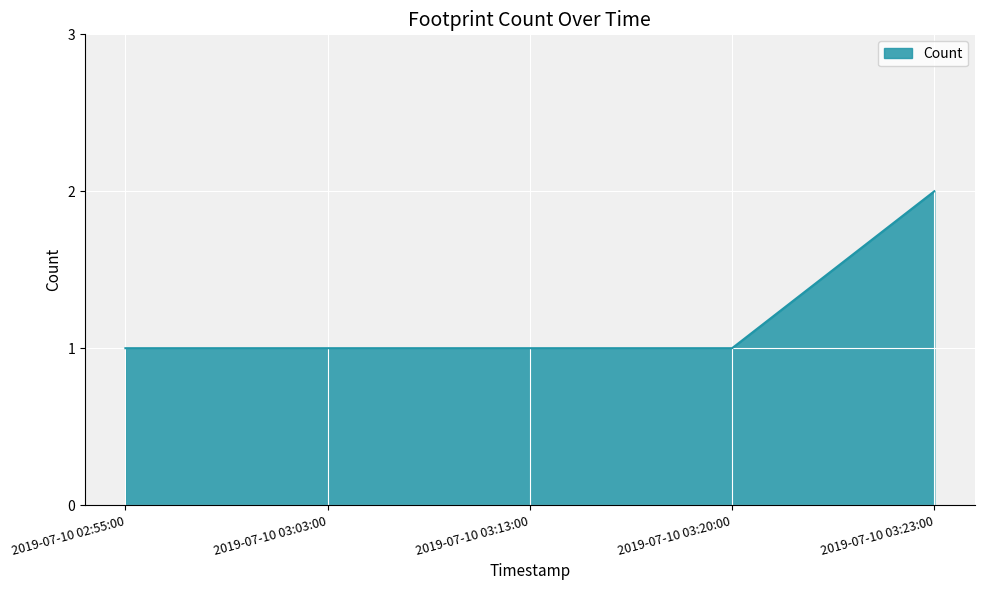

What is the minimum value shown in the chart?

1